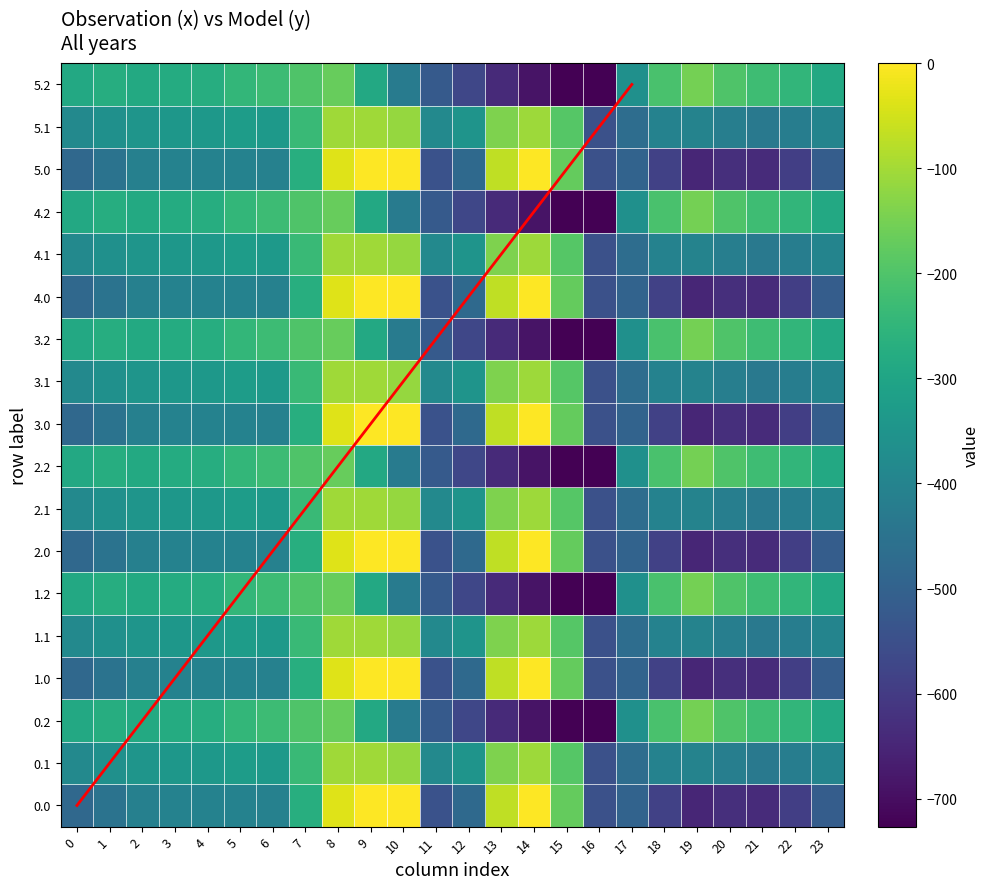

How many negative values does the 3.0 series have?

22